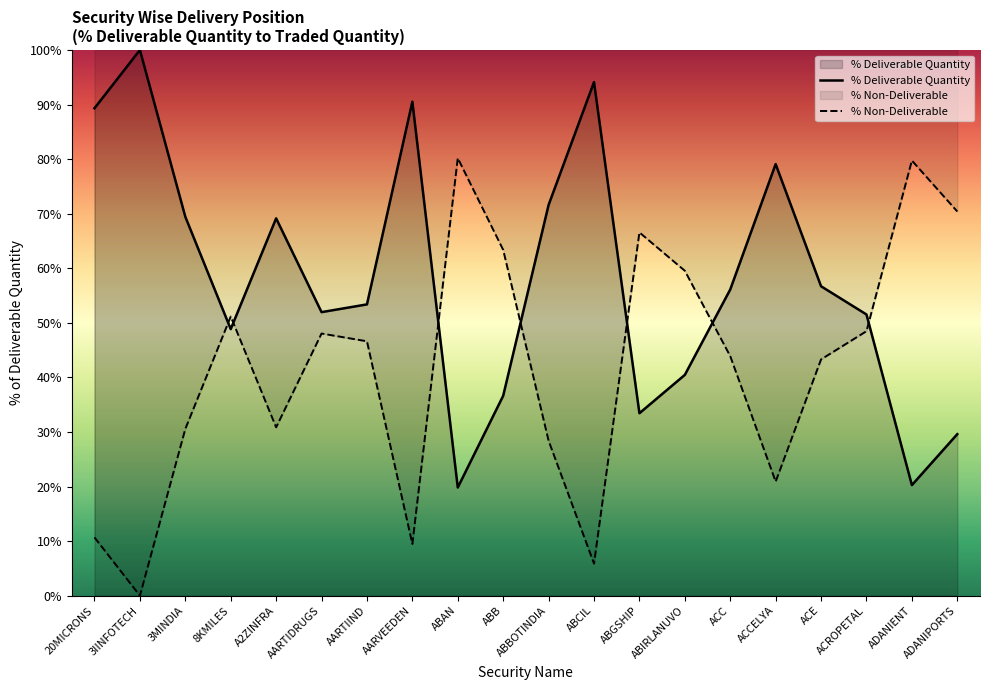

At which label does % Non-Deliverable reach its peak?

ABAN